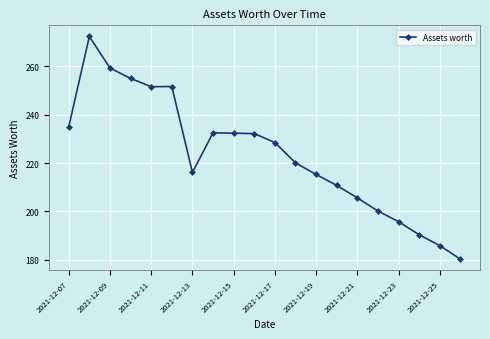

Count the number of categories in the chart.

20